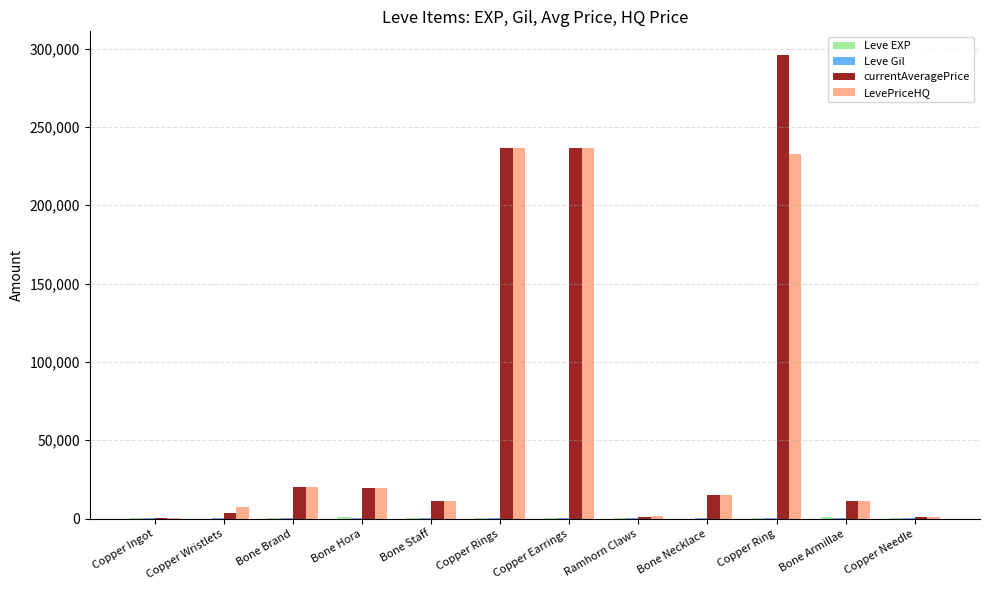

Which category has the highest value across all series?

Copper Ring